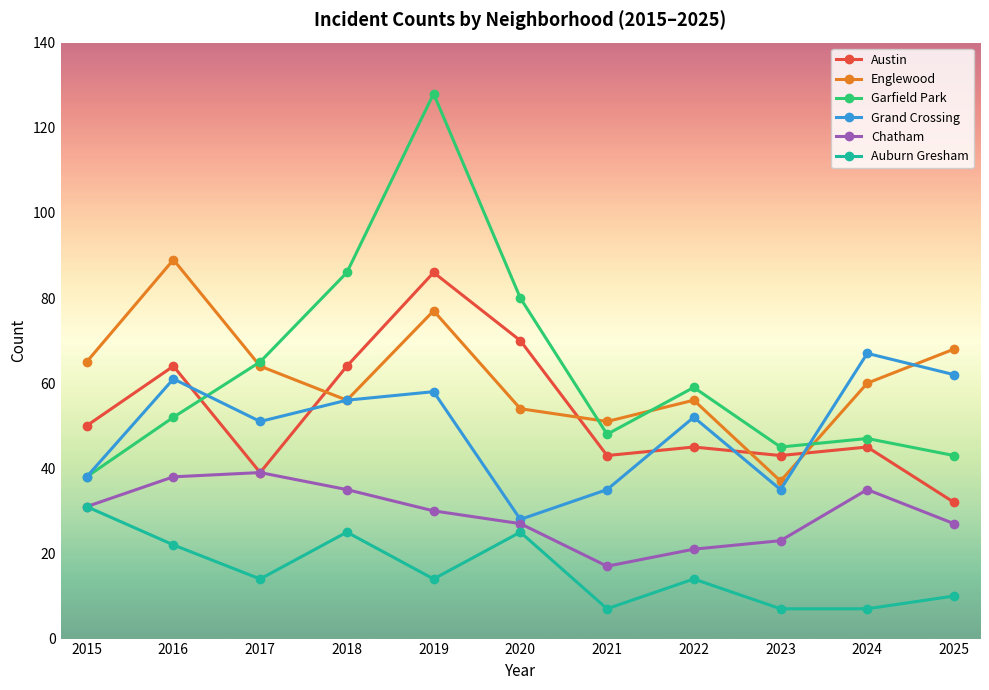

Where is the first local minimum for Englewood?

2018